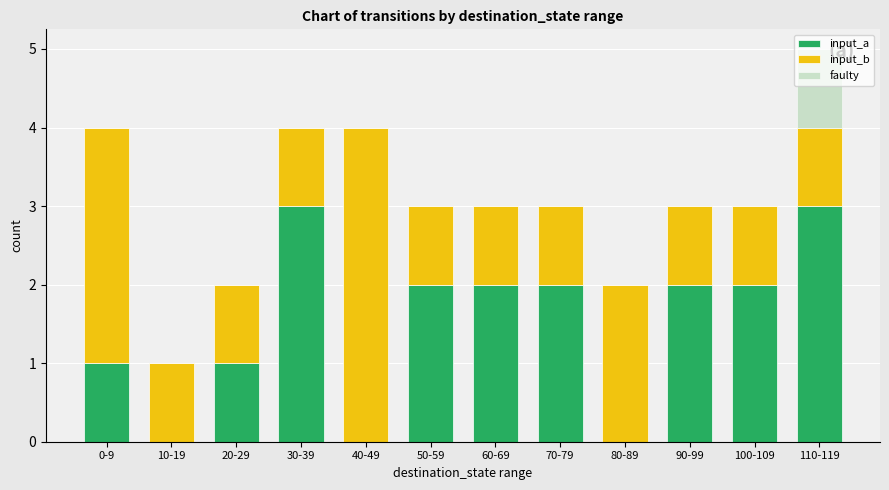

Is it true that input_a equals 0 at 70-79?

False